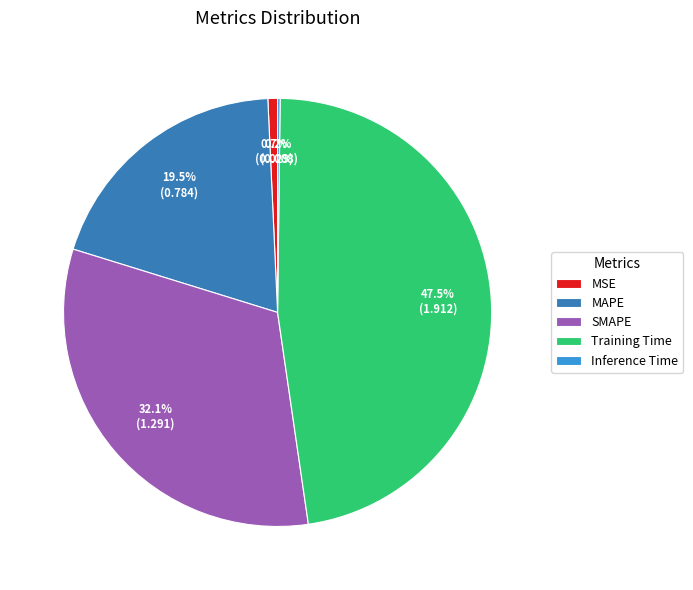

Is the sum of MAPE and SMAPE greater than half?

Yes